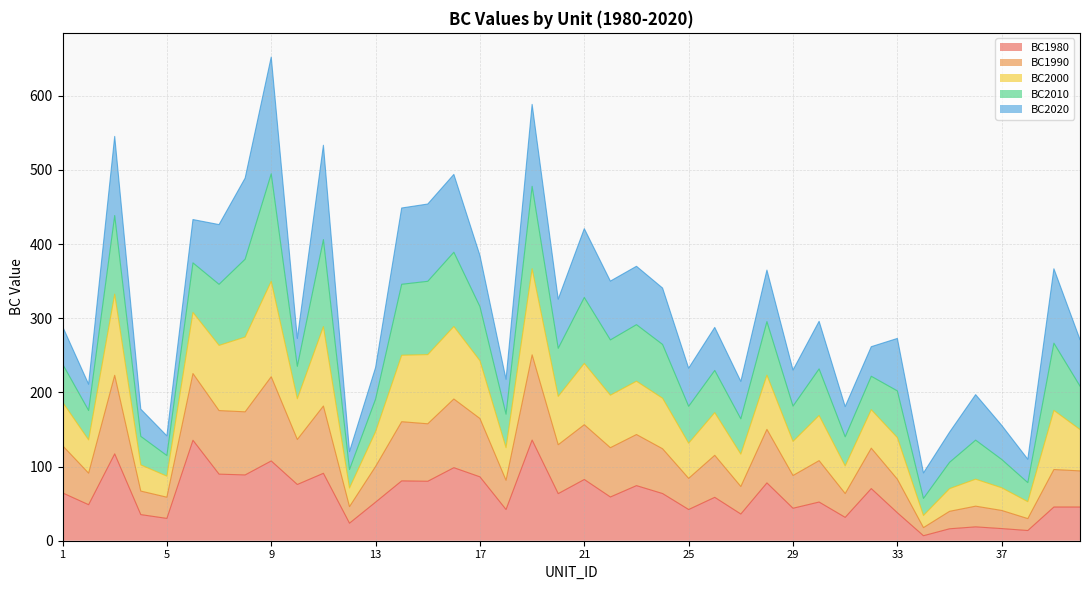

What are all the series names shown in the legend?

BC1980, BC1990, BC2000, BC2010, BC2020